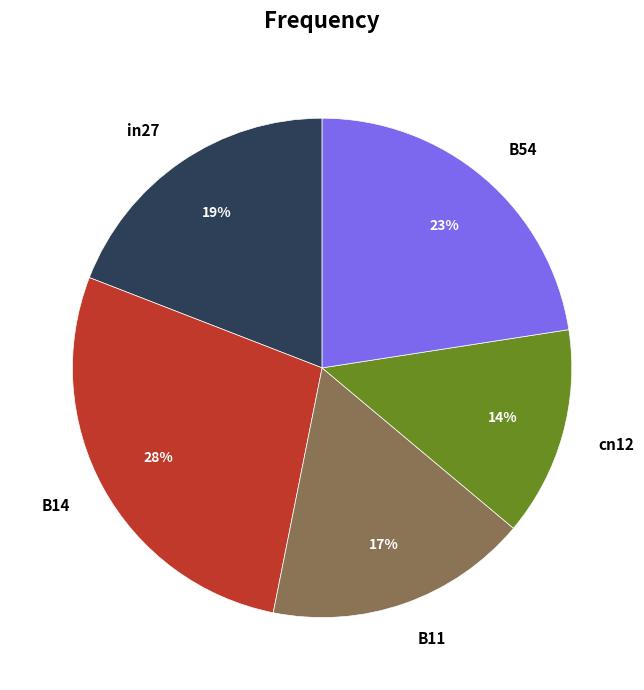

To the nearest percent, what portion does in27 represent?

19%